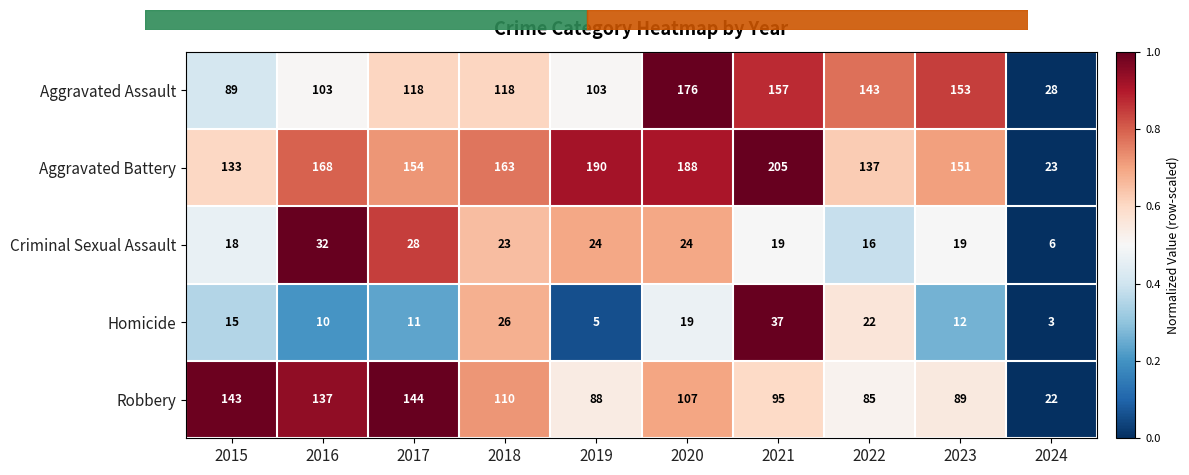

What is the difference between the second highest and second lowest values in the Aggravated Battery series?

57